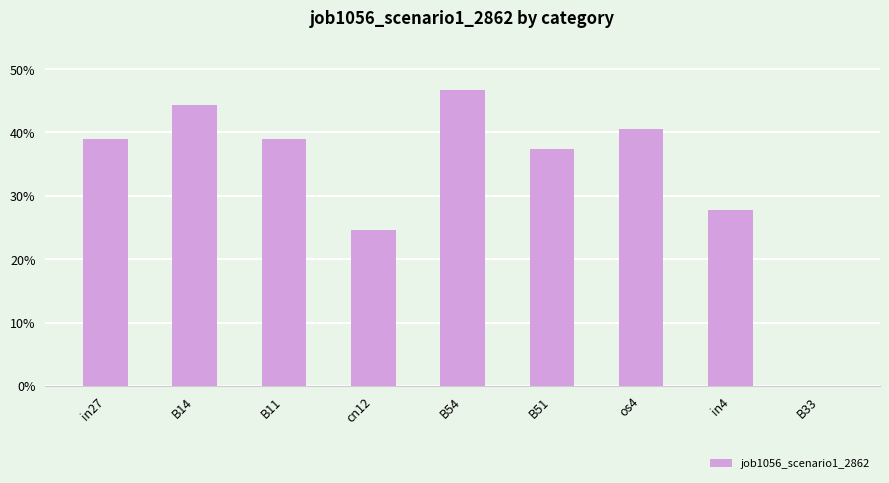

Which label corresponds to the smallest value in the chart?

B33